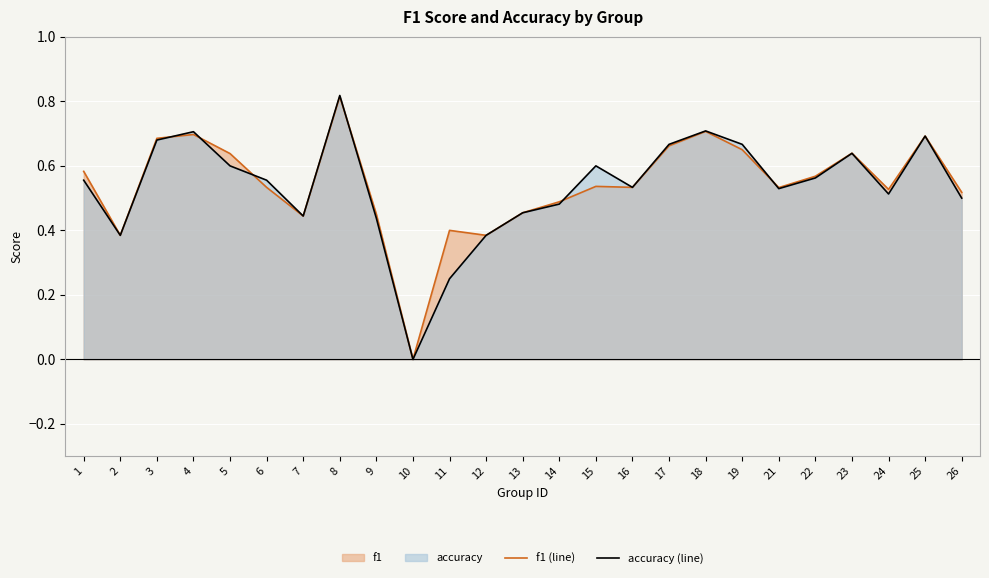

Between which two adjacent categories do f1 (line) and accuracy (line) first intersect?

3 and 4